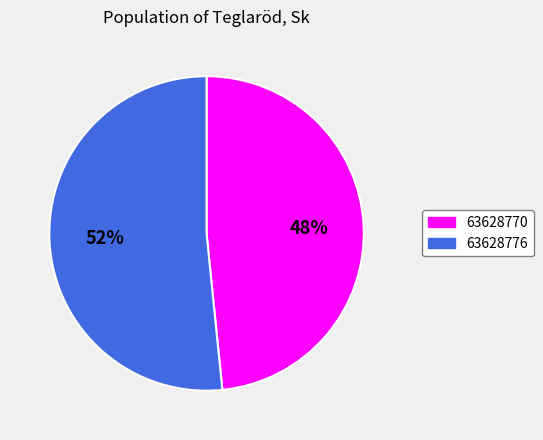

To the nearest percent, what is the combined percentage of 63628770 and 63628776?

100%